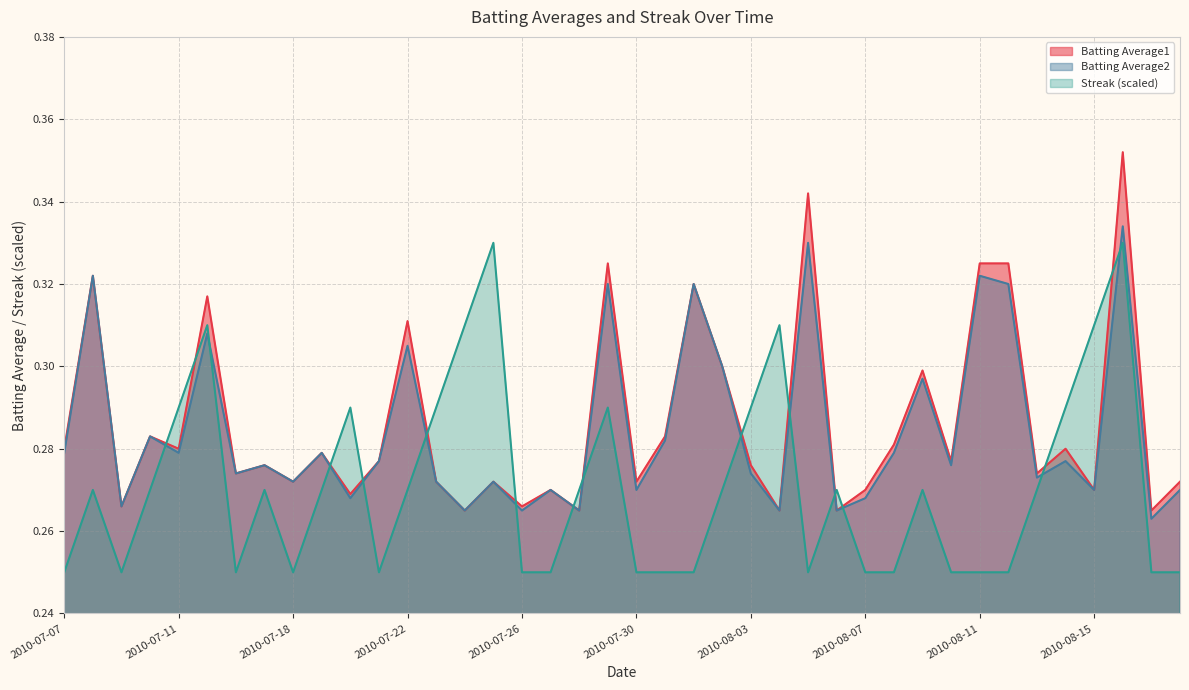

How many times do Batting Average1 and Streak cross each other?

14